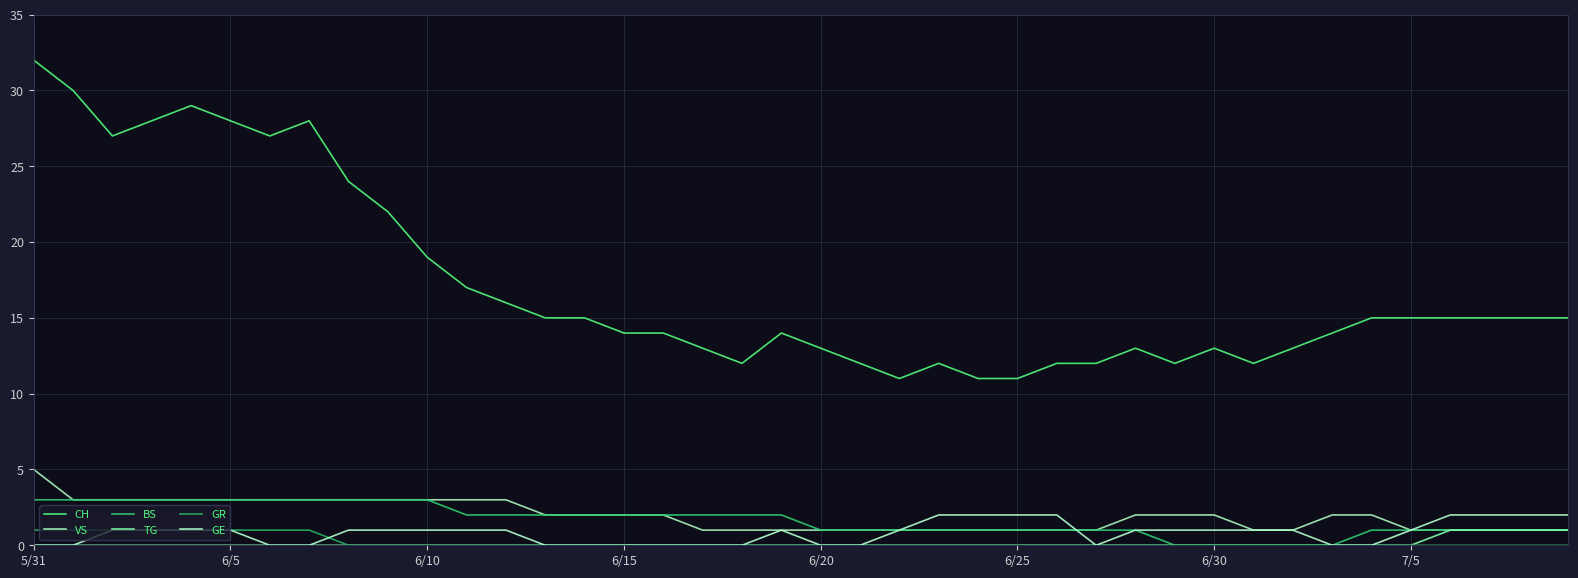

True or false: GE and TG cross at least once.

False